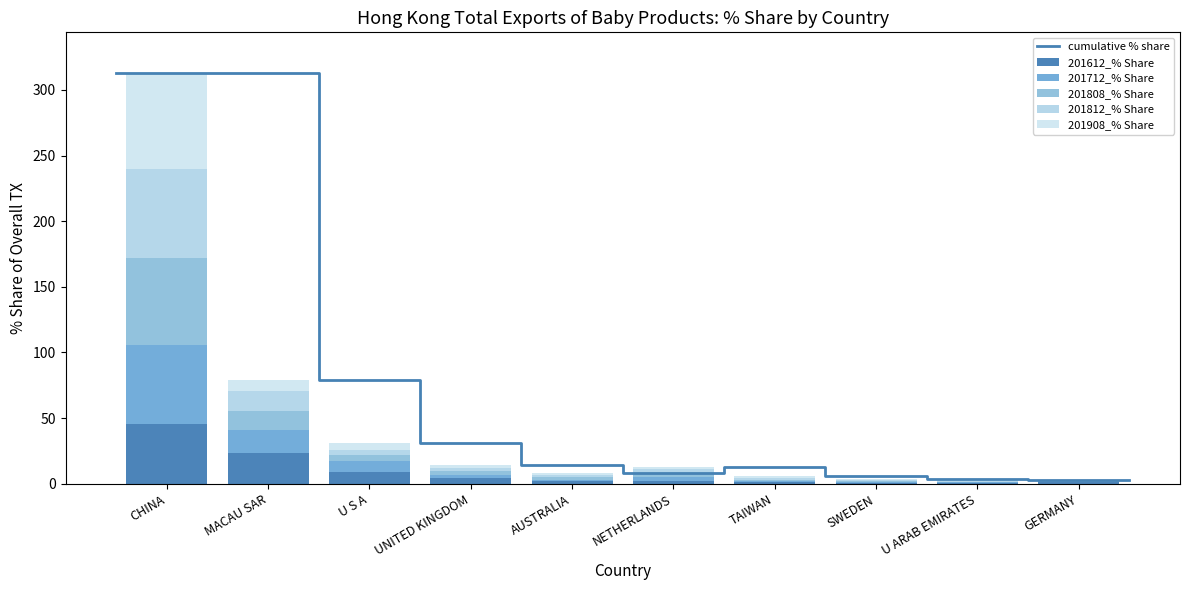

The 201808_% Share series shows 66.4 at CHINA. True or false?

True